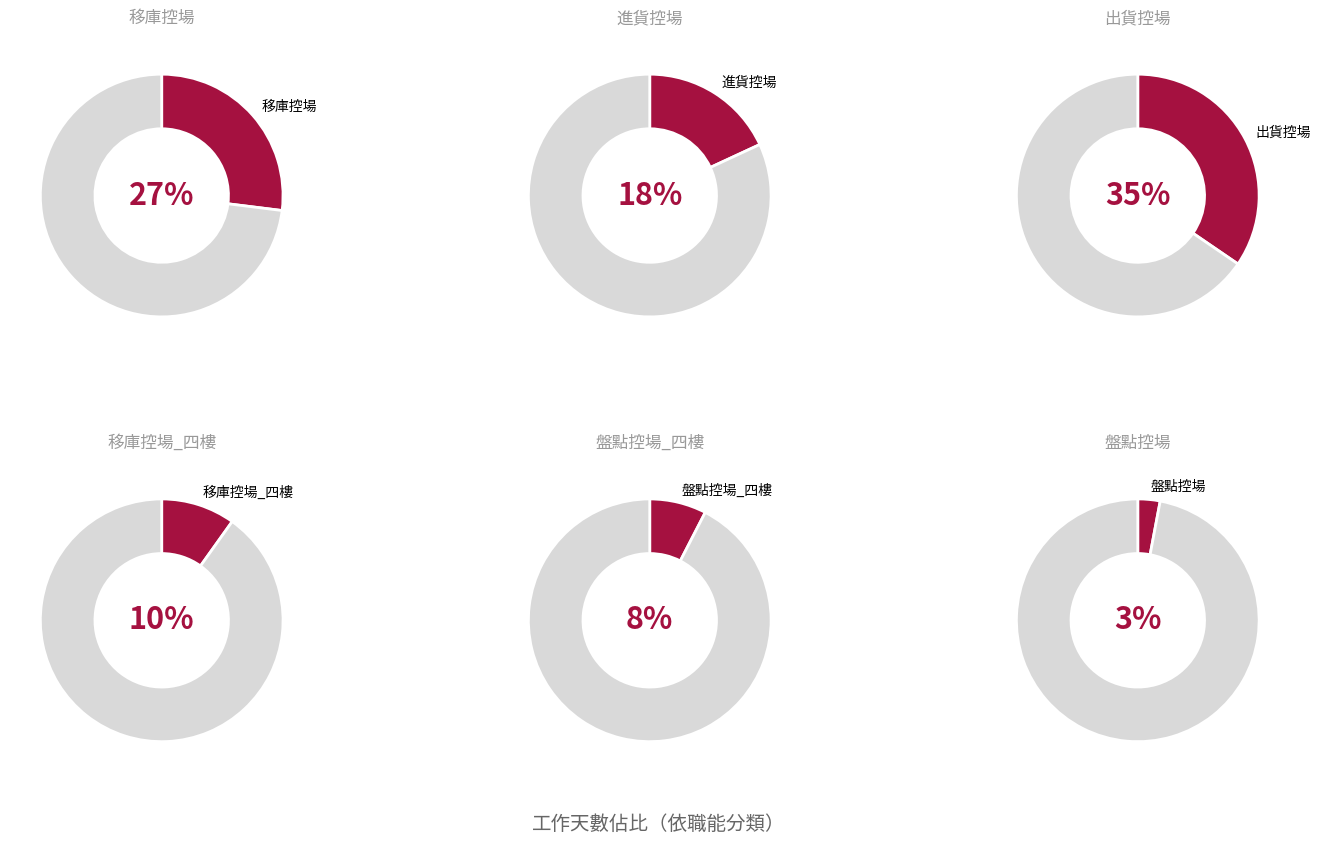

Is there a majority slice in this chart?

No